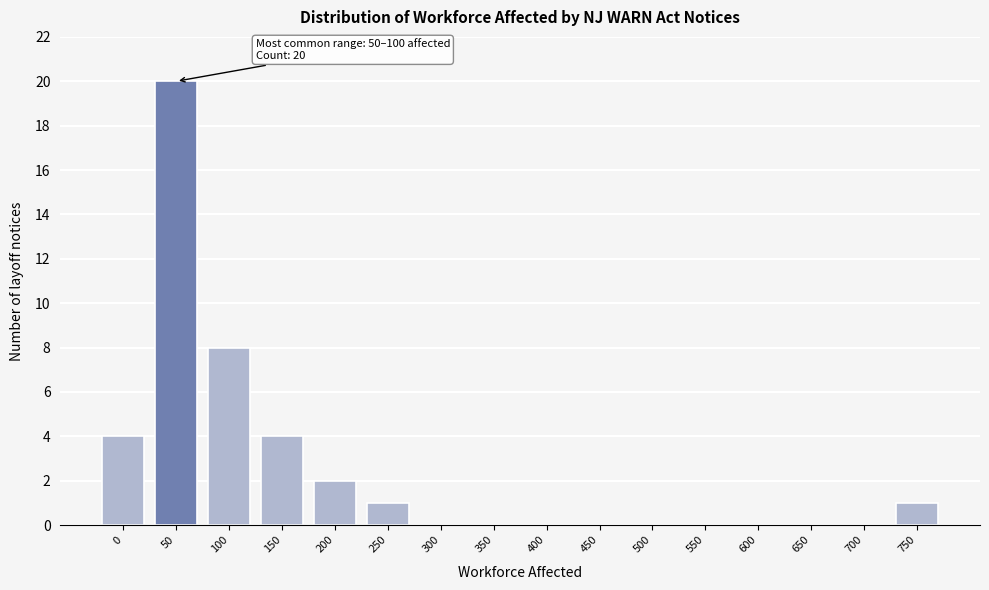

Reading left to right, extract all data points from this chart.

0=4	50=20	100=8	150=4	200=2	250=1	300=0	350=0	400=0	450=0	500=0	550=0	600=0	650=0	700=0	750=1